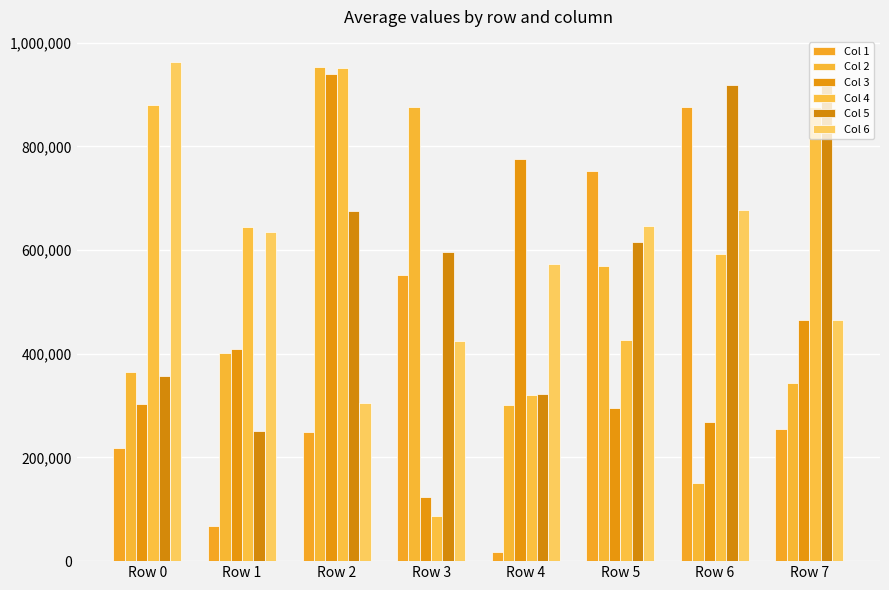

Which label corresponds to the largest value in the chart?

Row 0